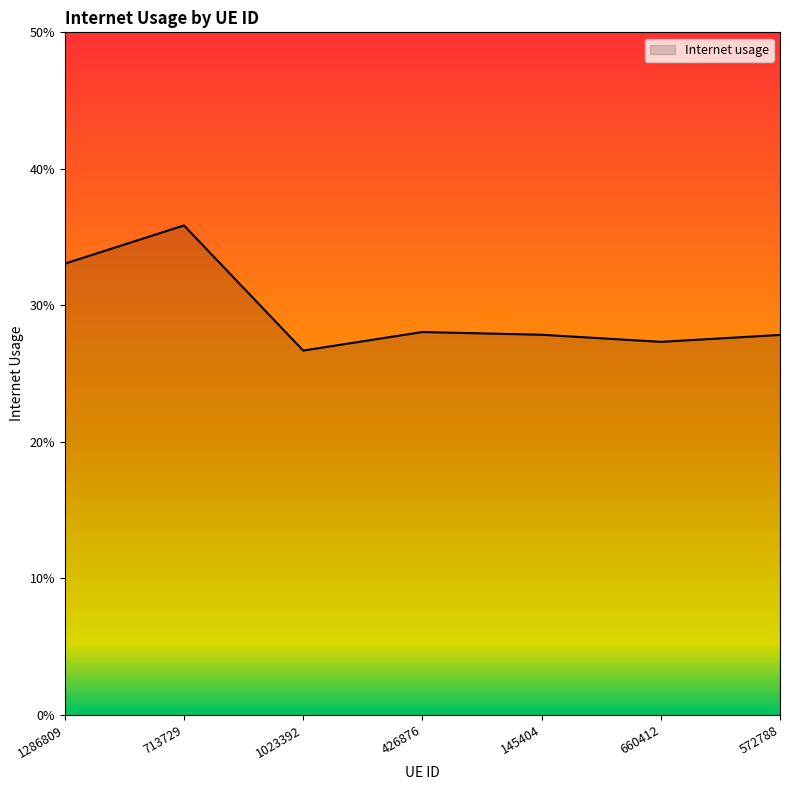

What is the sum of the values at 426876 and 713729?

0.6